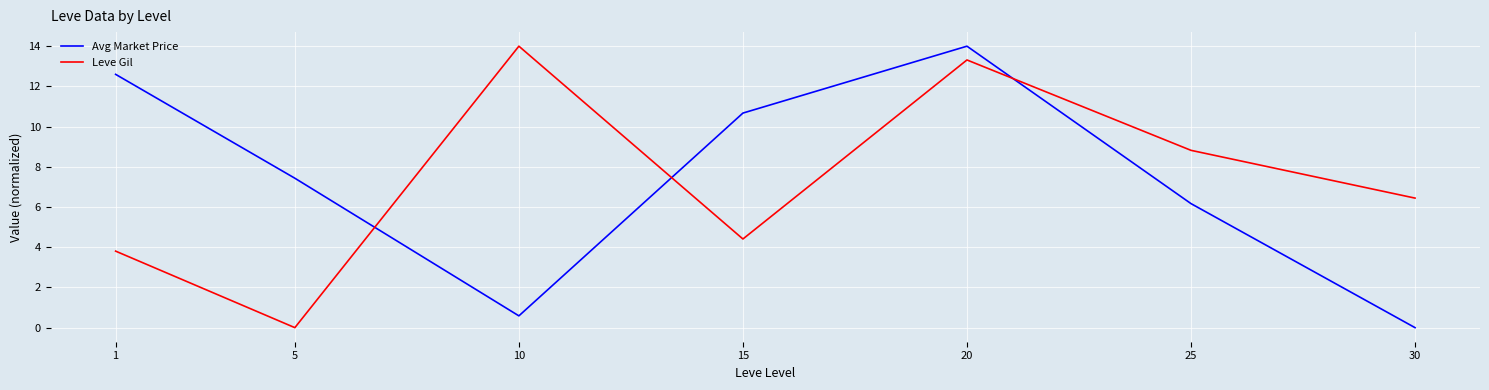

How many lines are shown in the chart?

2